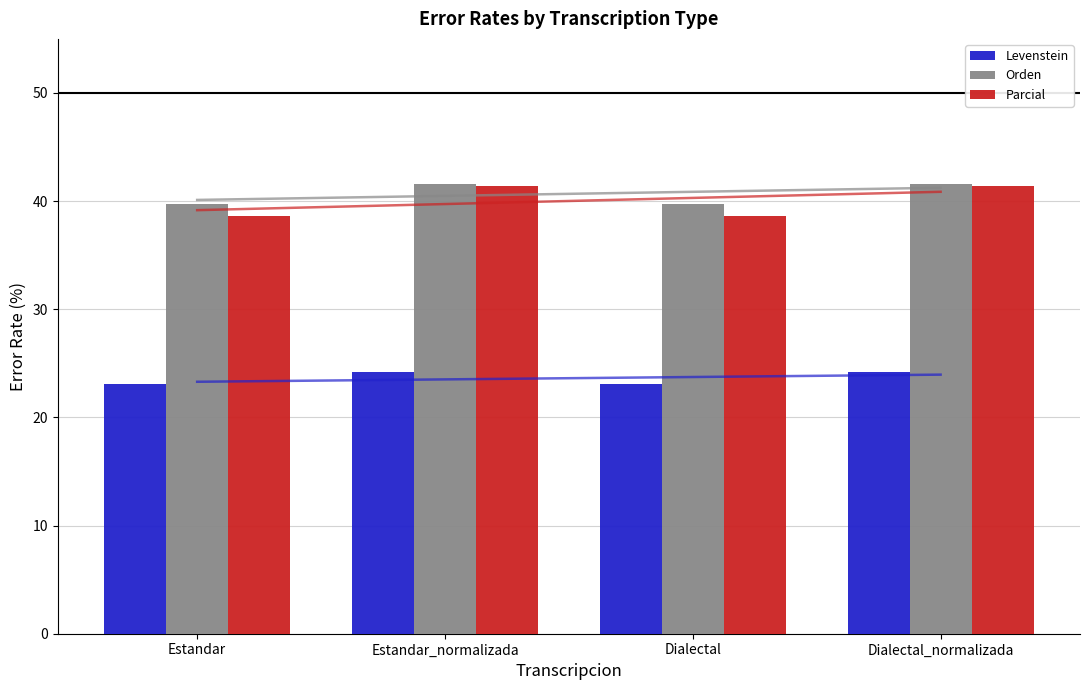

At which category does the chart reach its minimum across all series?

Estandar